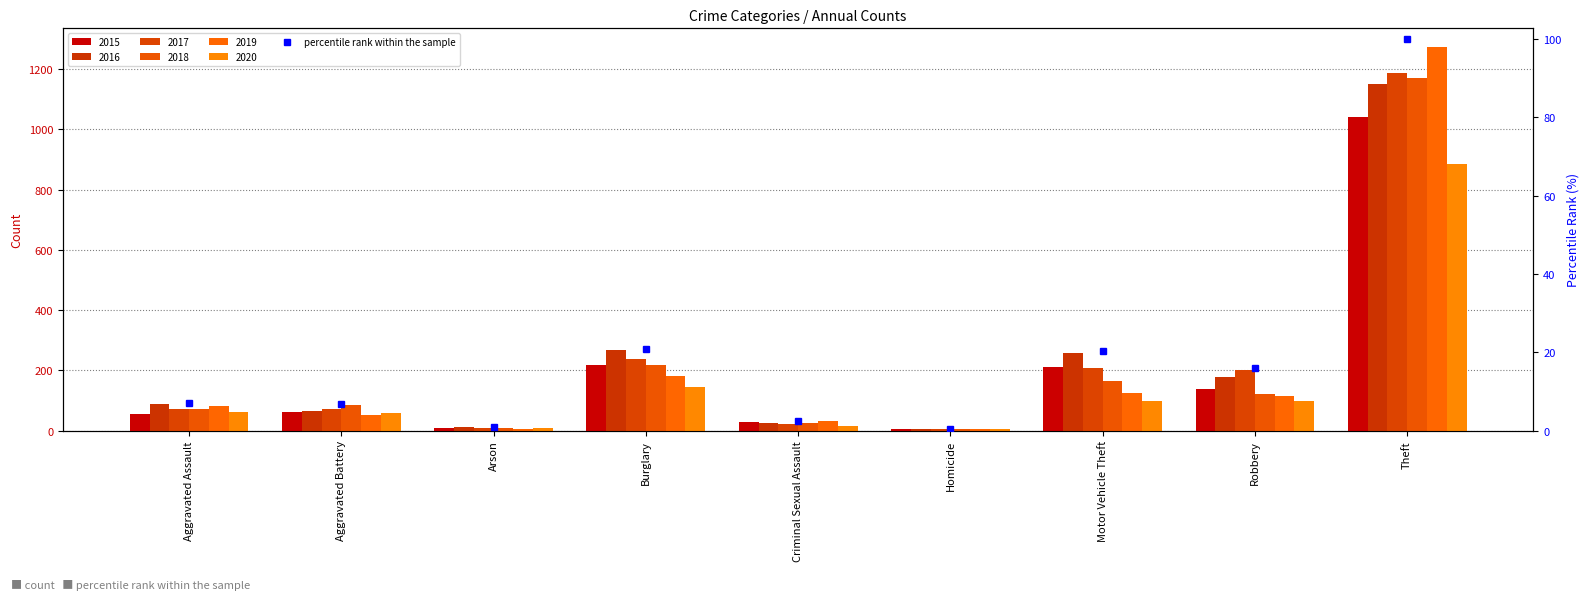

List the labels in order of value, smallest first.

Homicide, Arson, Criminal Sexual Assault, Aggravated Battery, Aggravated Assault, Robbery, Motor Vehicle Theft, Burglary, Theft